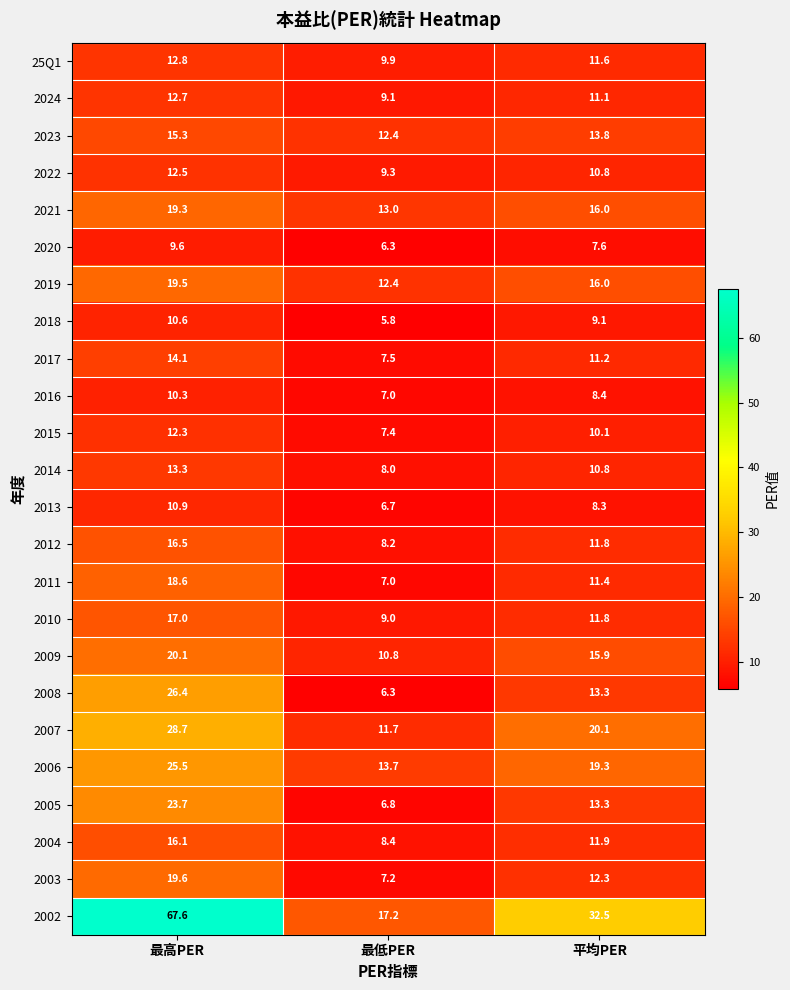

Rank the series at 最高PER from lowest to highest value.

2020, 2016, 2018, 2013, 2015, 2022, 2024, 25Q1, 2014, 2017, 2023, 2004, 2012, 2010, 2011, 2021, 2019, 2003, 2009, 2005, 2006, 2008, 2007, 2002